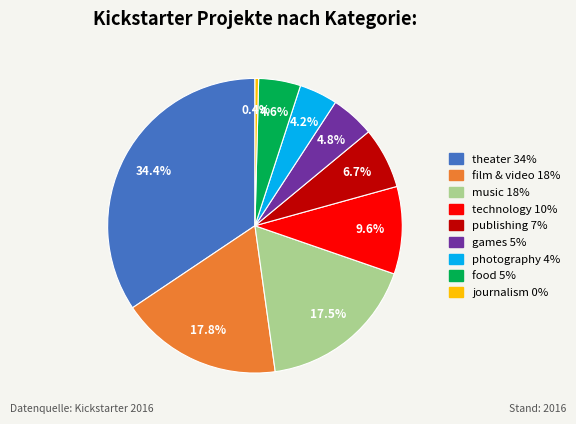

The publishing slice represents 14% of the pie. True or false?

False